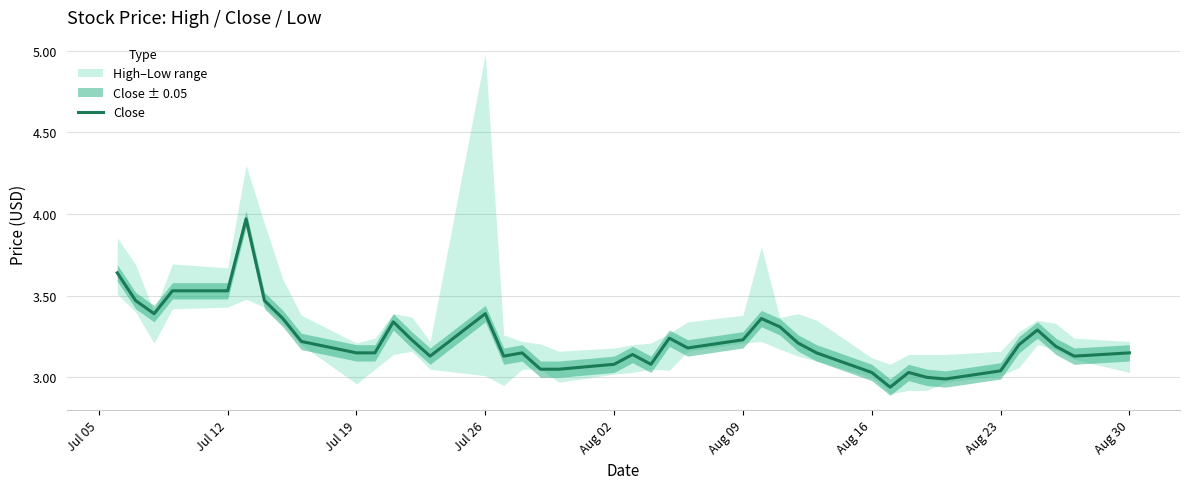

Reading left to right, list all the values displayed in this chart.

3.6	3.5	3.4	3.5	3.5	4.0	3.5	3.4	3.2	3.1	3.1	3.3	3.2	3.1	3.4	3.1	3.1	3.0	3.0	3.1	3.1	3.1	3.2	3.2	3.2	3.4	3.3	3.2	3.1	3.0	2.9	3.0	3.0	3.0	3.0	3.2	3.3	3.2	3.1	3.1